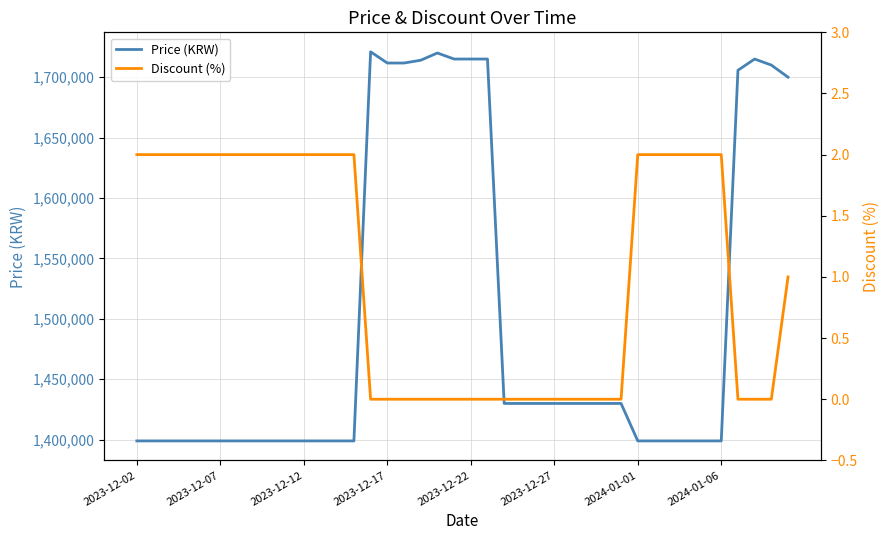

At 14, list the series in order from largest to smallest.

Price (KRW), Discount (%)